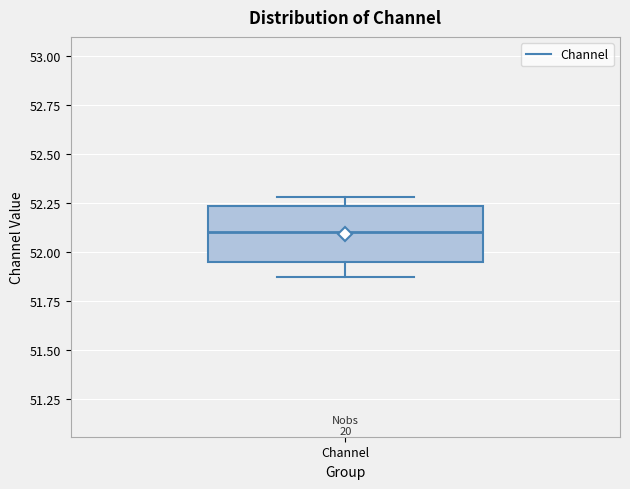

Where does the median line of the box for Channel sit on the y-axis? The values are not printed on the chart, so give them approximately, as read against the axis.

52.10